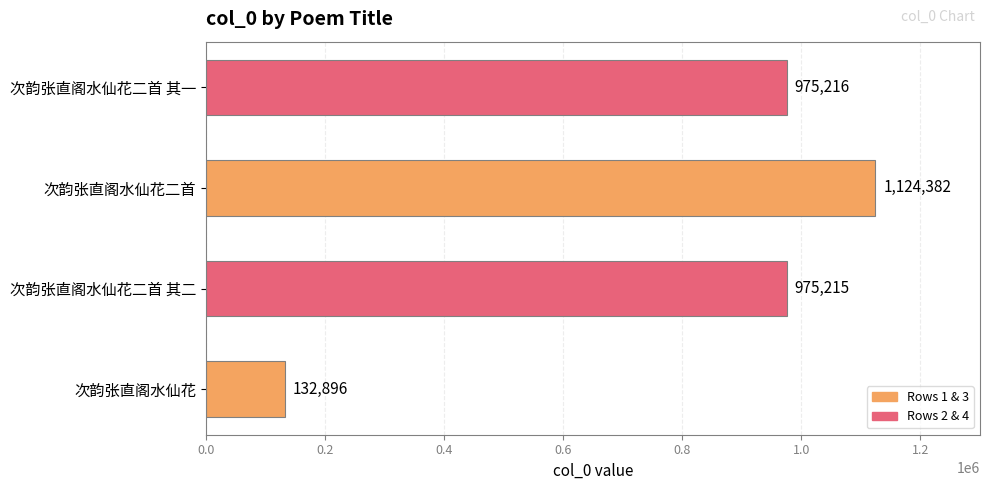

True or false: the data shows 180248 at 次韵张直阁水仙花.

False